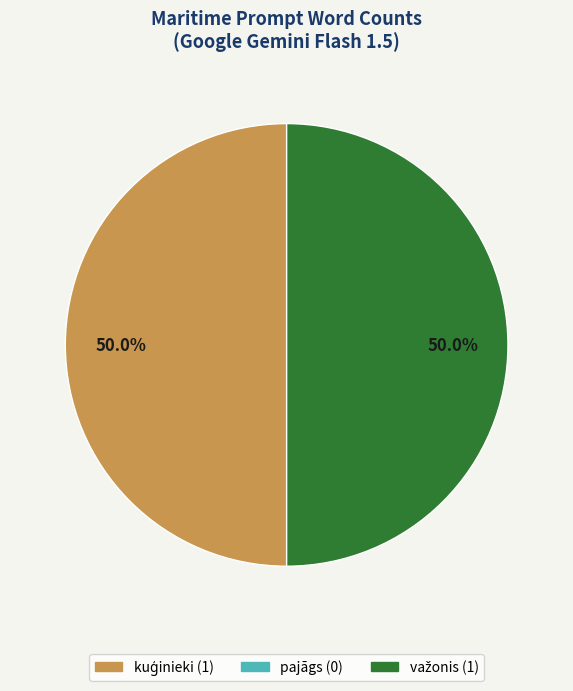

How many segments does this pie chart have?

2